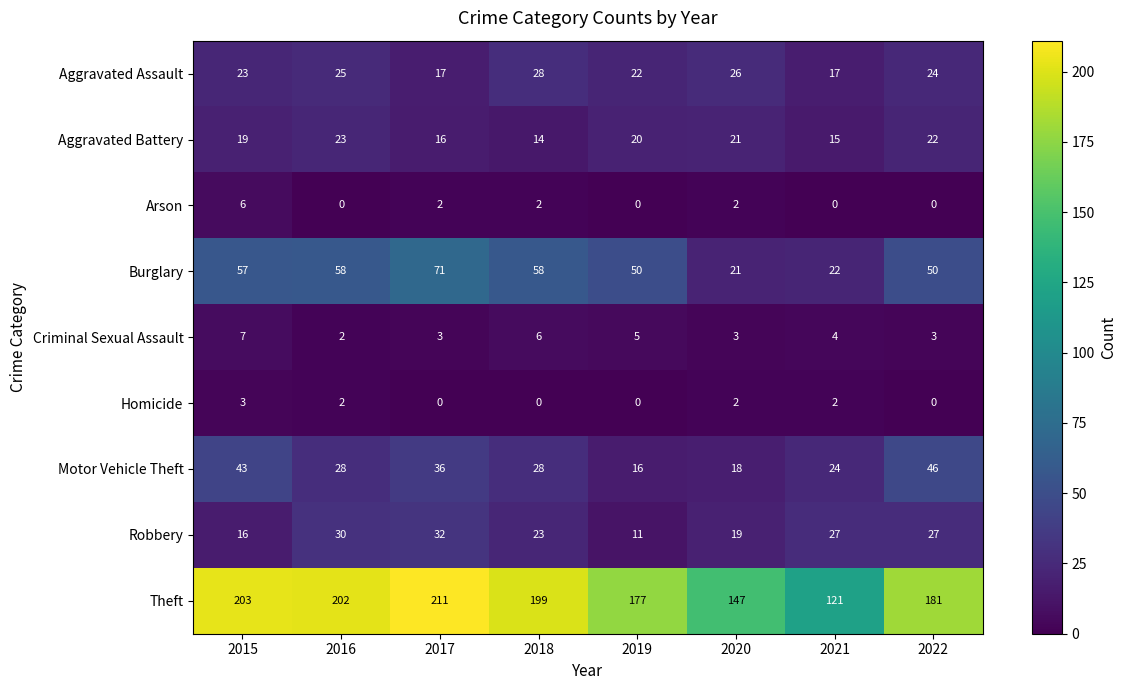

What is the total value across all series at 2021?

232